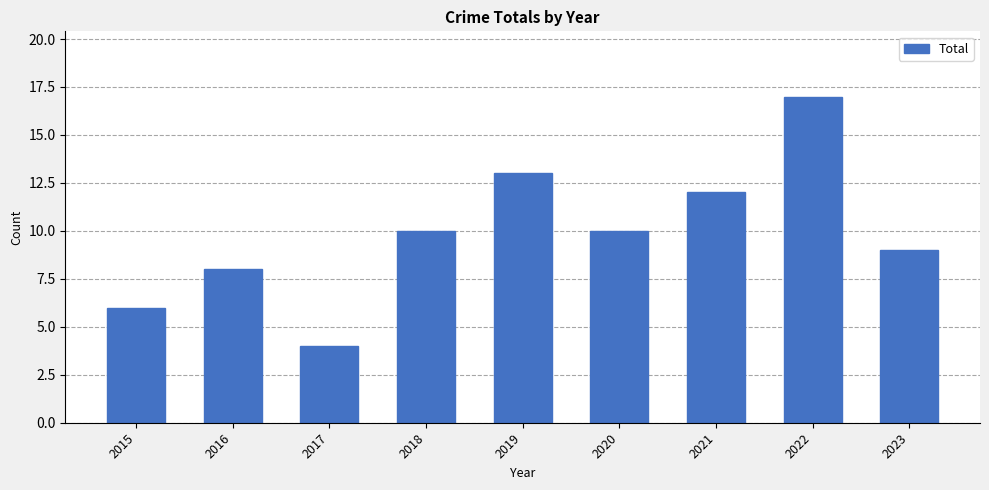

What is the difference between the second highest and minimum values?

9